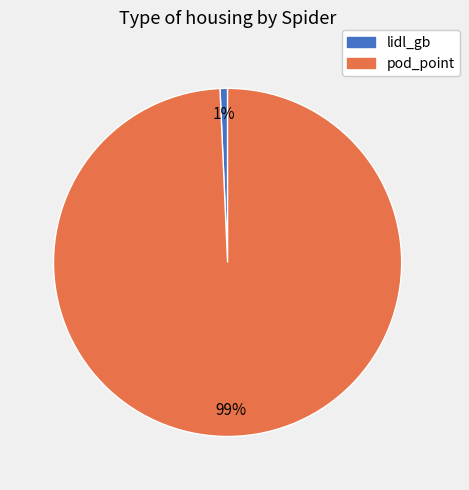

Between pod_point and lidl_gb, which is larger?

pod_point